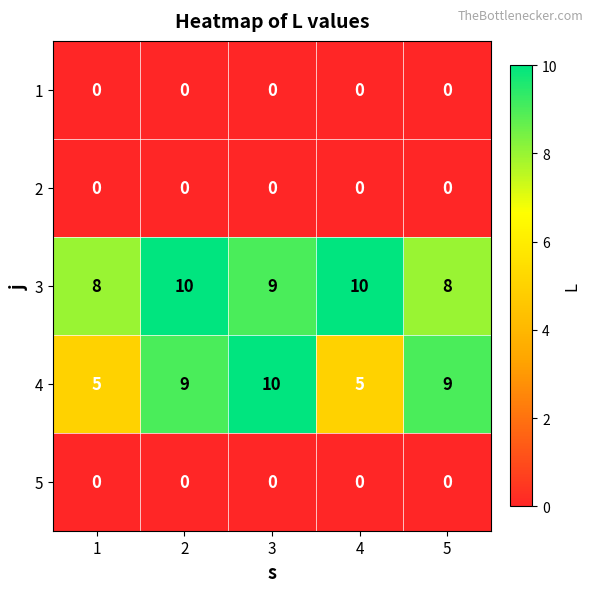

How many series are shown in this chart?

5